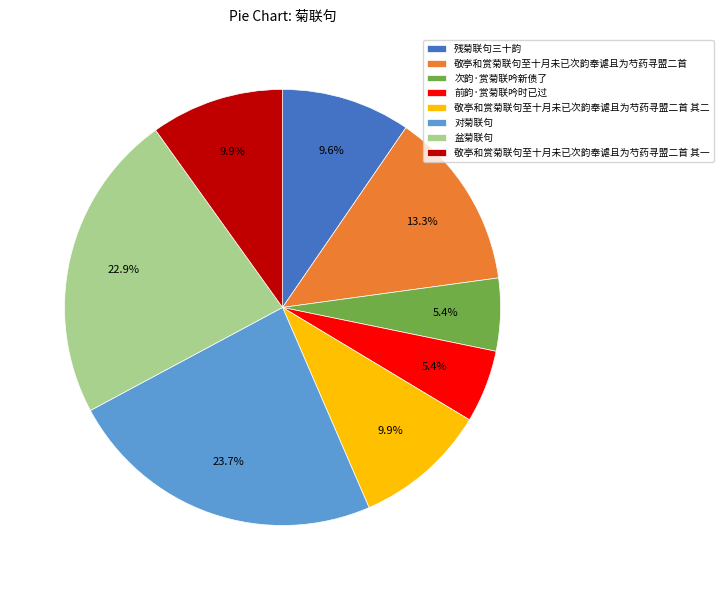

True or false: 前韵·赏菊联吟时已过 accounts for 1% of the total.

False